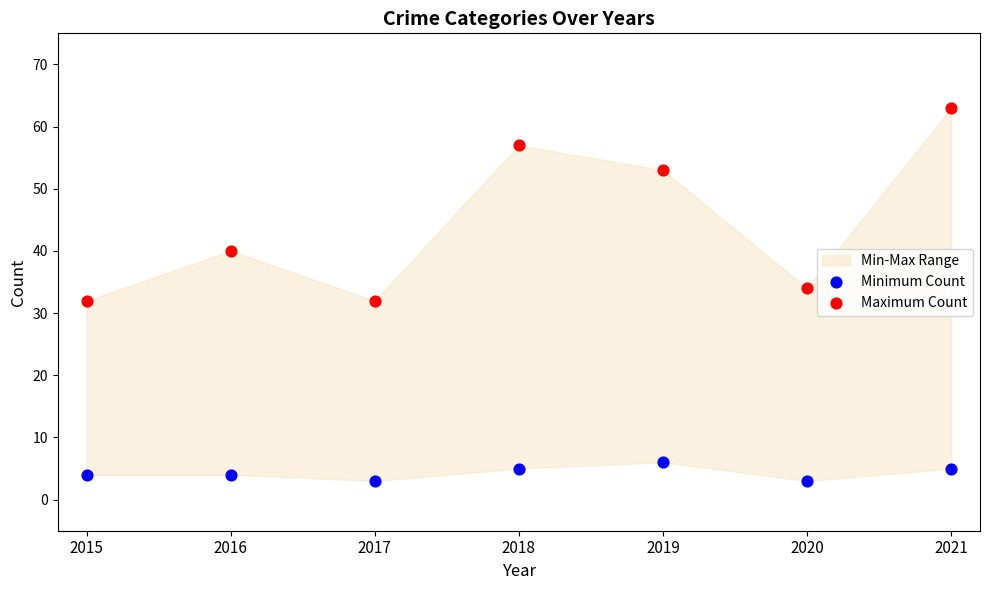

Which series has the largest Y range (max minus min)?

Maximum Count